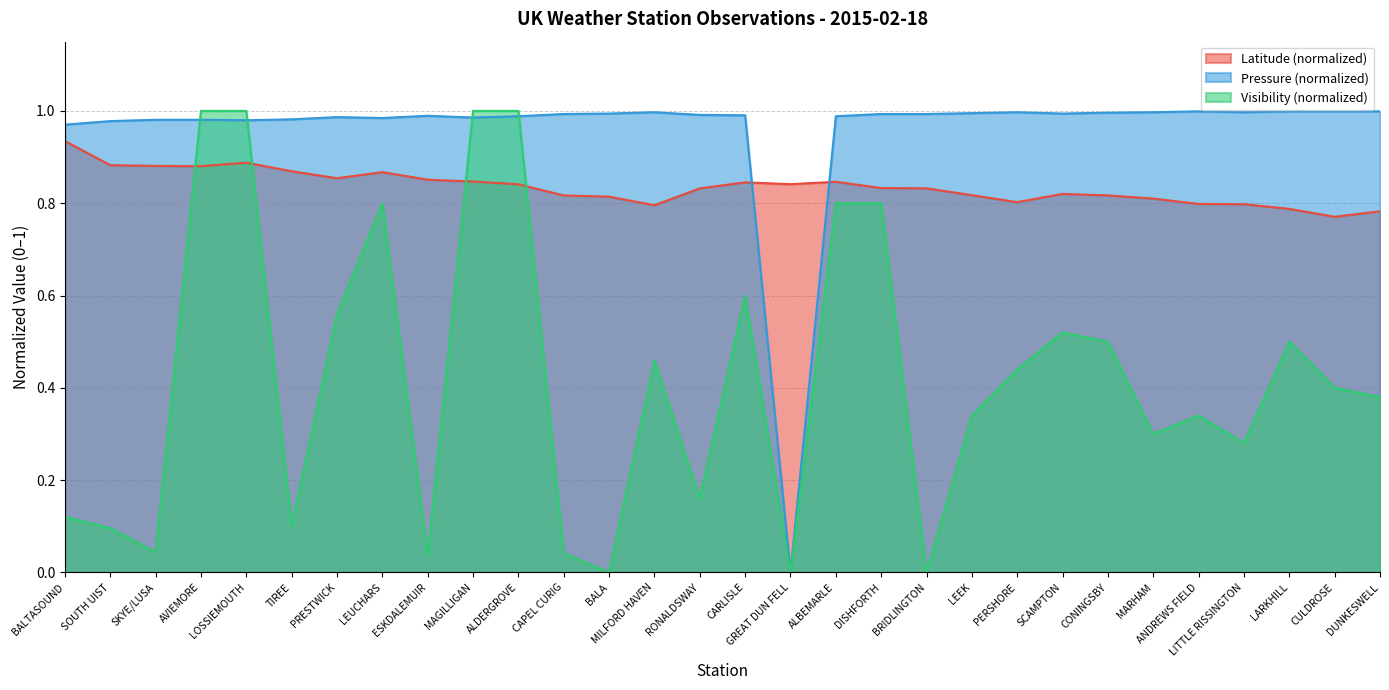

What is the sum of the Latitude values at SKYE/LUSA and CAPEL CURIG?

1.7